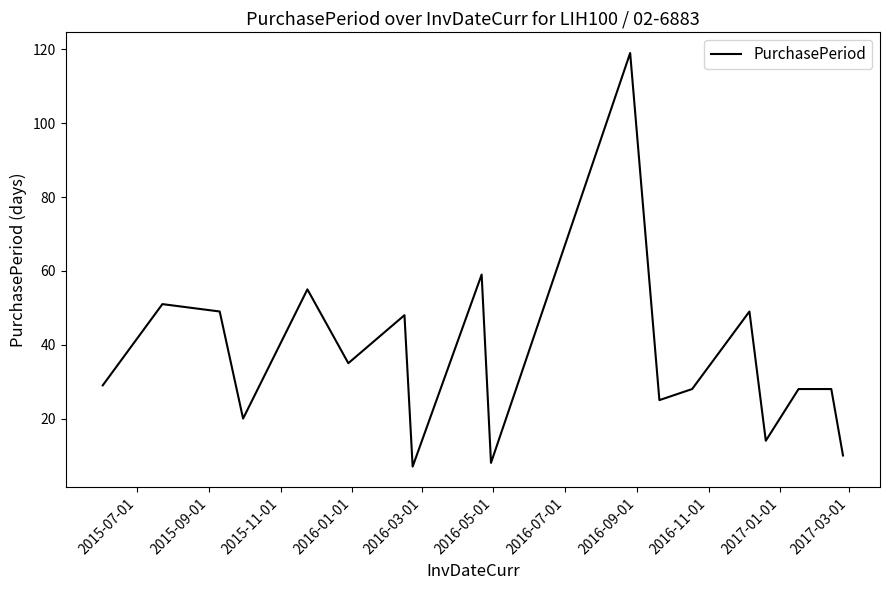

What is the smallest value displayed?

7